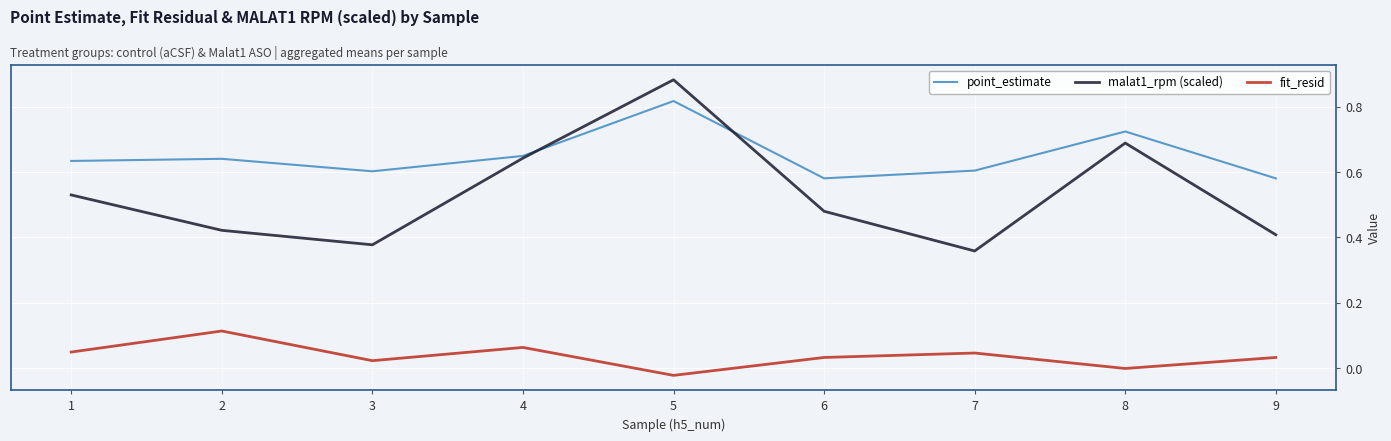

Which series has the widest spread of values?

malat1_rpm (scaled)